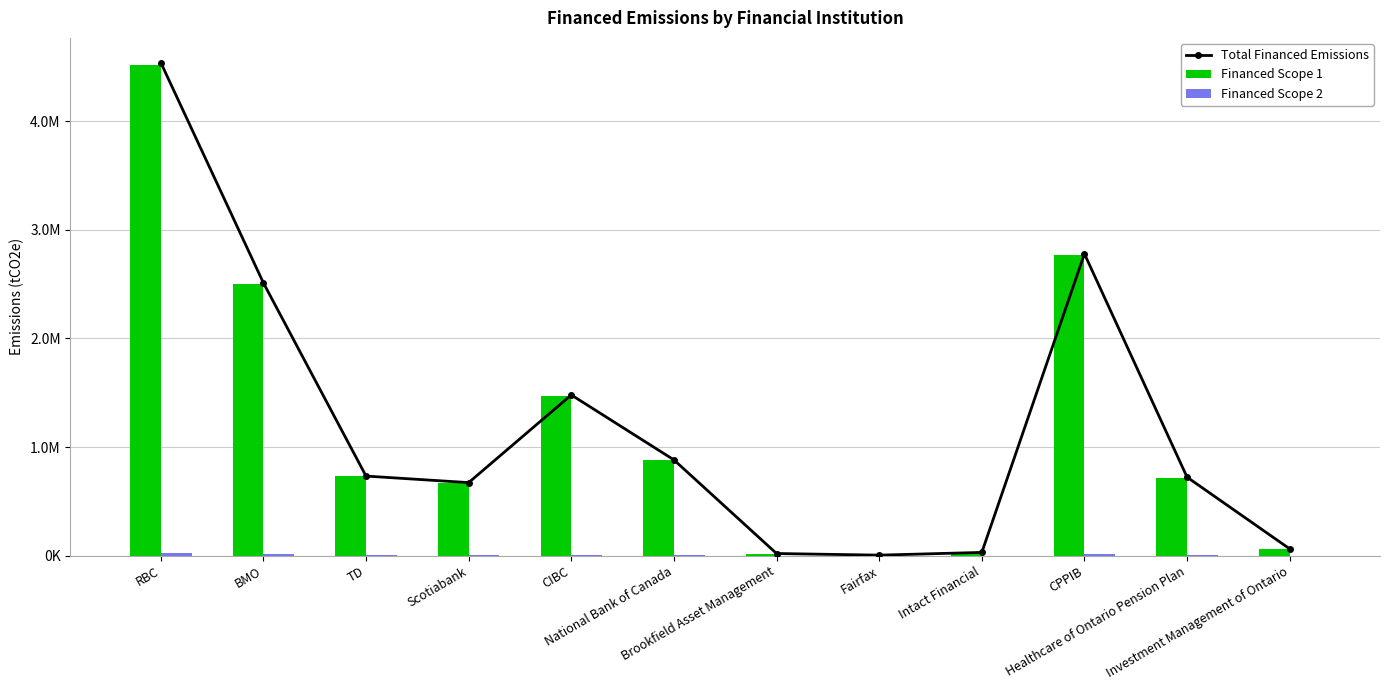

Where is Financed Scope 2 nearest to the value 10356?

BMO